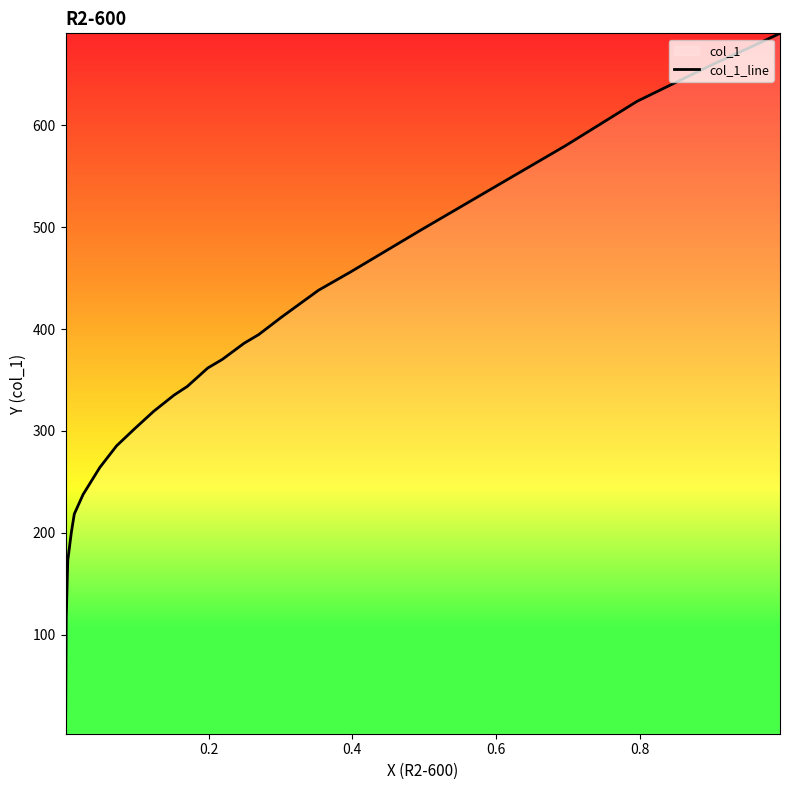

What is the maximum value shown in the chart?

690.5